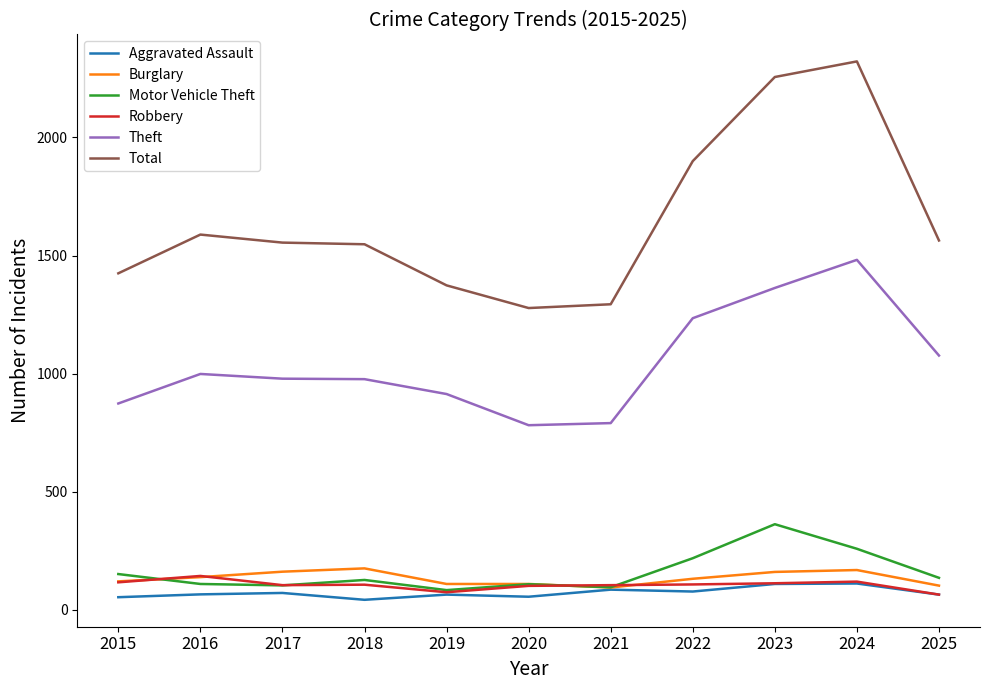

What is the total value across all series at 2021?

2467